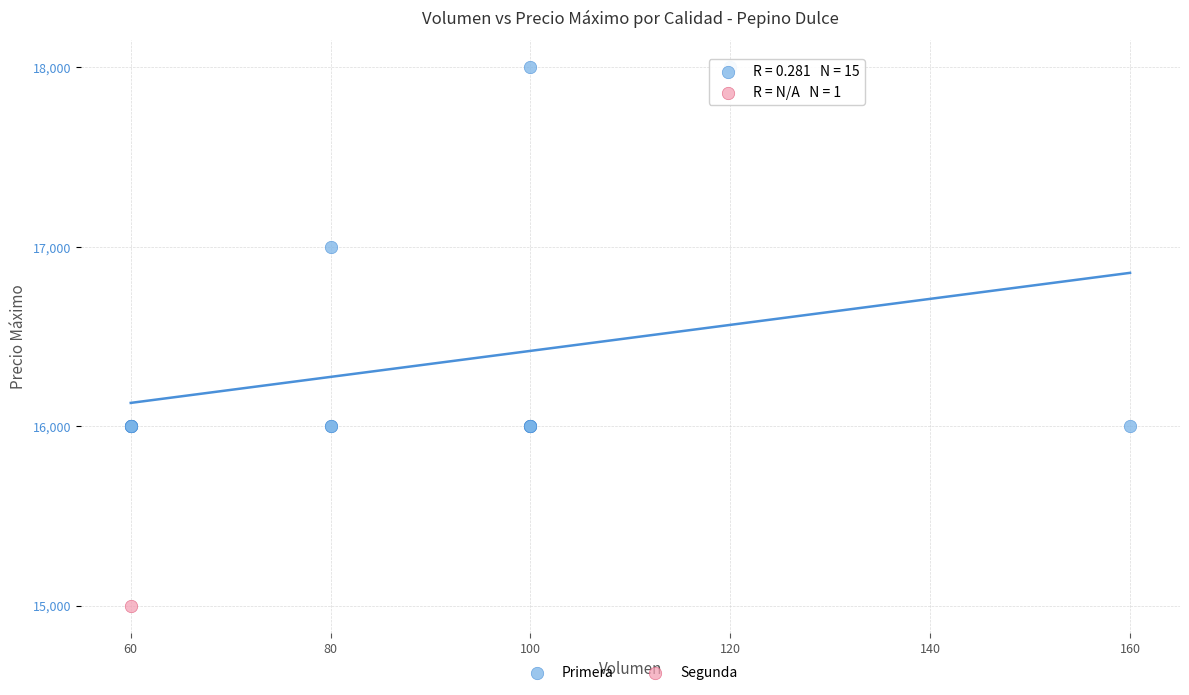

What are all the series names shown in the legend?

Primera, Segunda